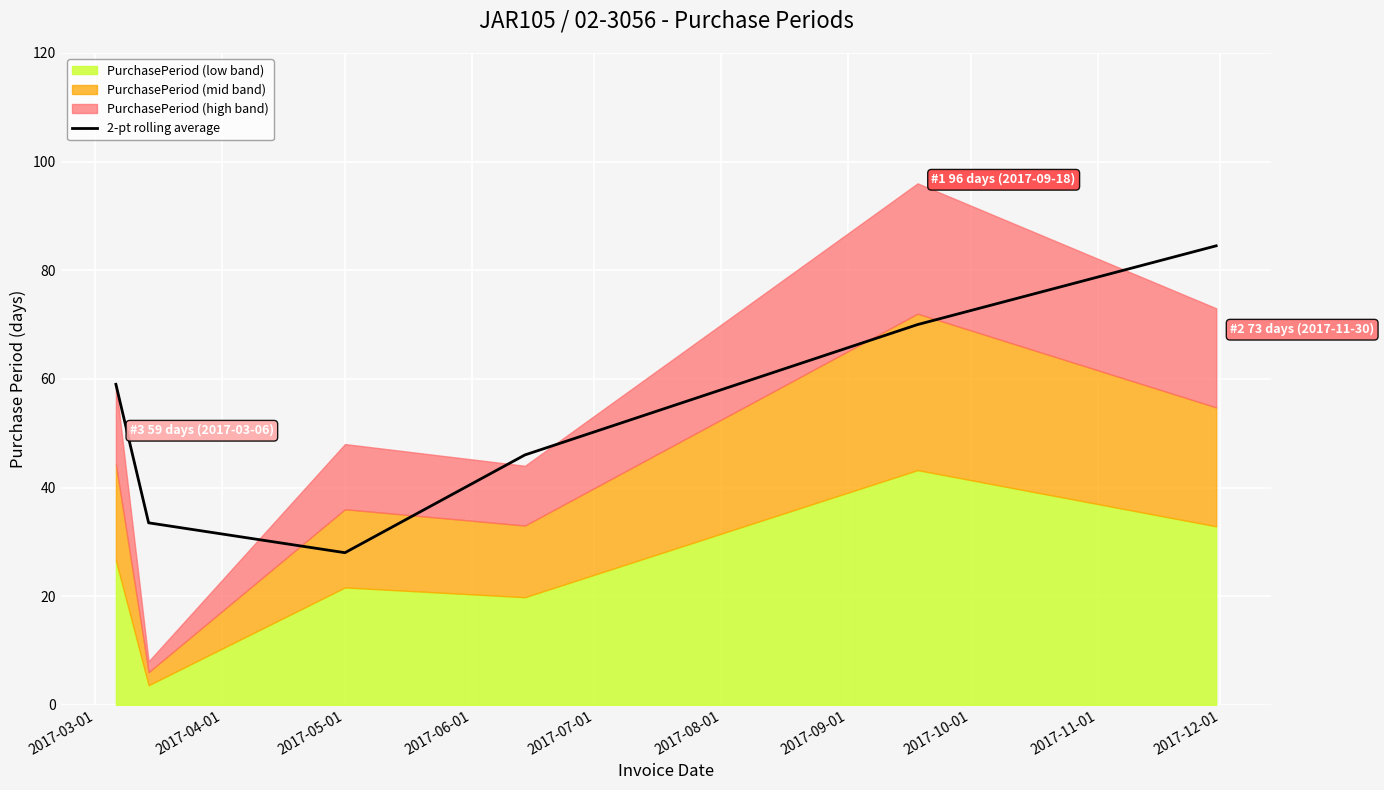

What is the lowest value of the 2-pt rolling average series?

28.0